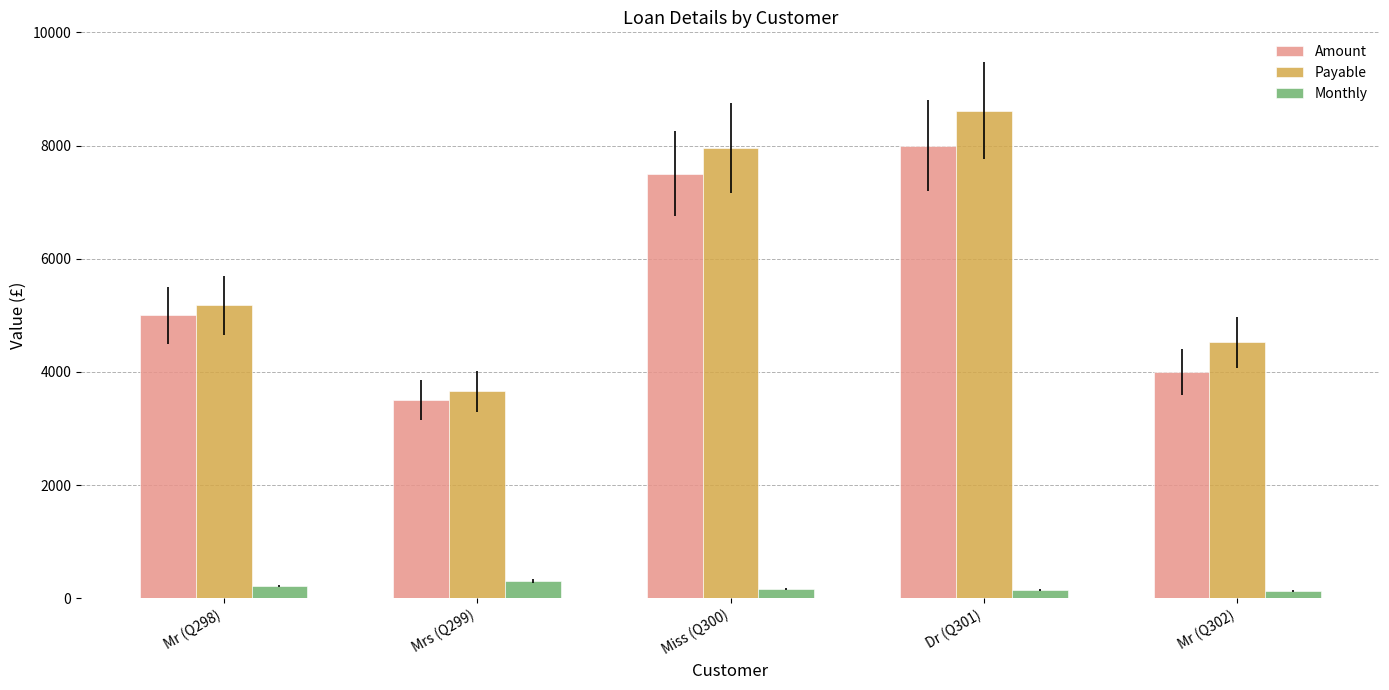

At Miss (Q300), list the series in order from smallest to largest.

Monthly, Amount, Payable